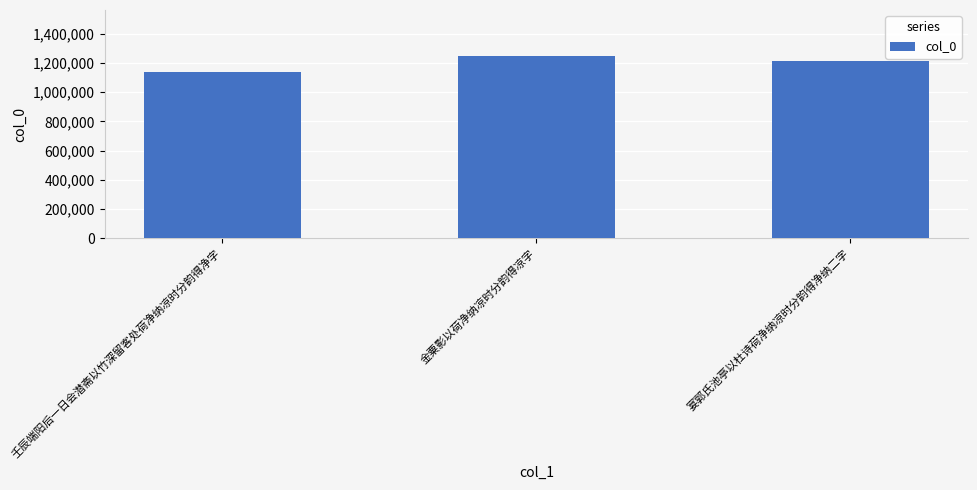

Rank the categories by value from highest to lowest.

金粟影以荷净纳凉时分韵得凉字, 宴郭氏池亭以杜诗荷净纳凉时分韵得净纳二字, 壬辰端阳后一日会潜斋以竹深留客处荷净纳凉时分韵得净字